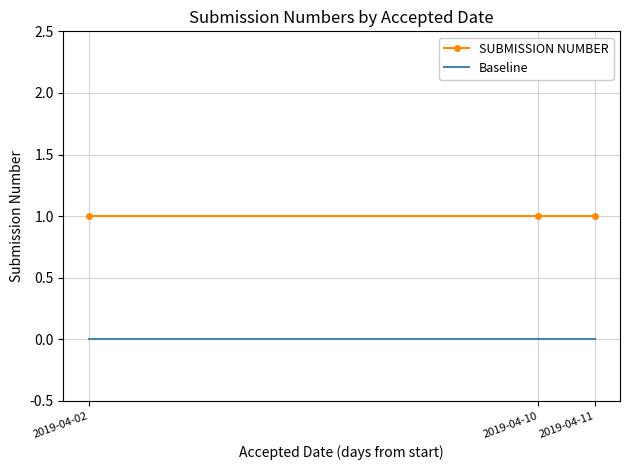

Is it true that Baseline equals 0 at 2019-04-02?

True